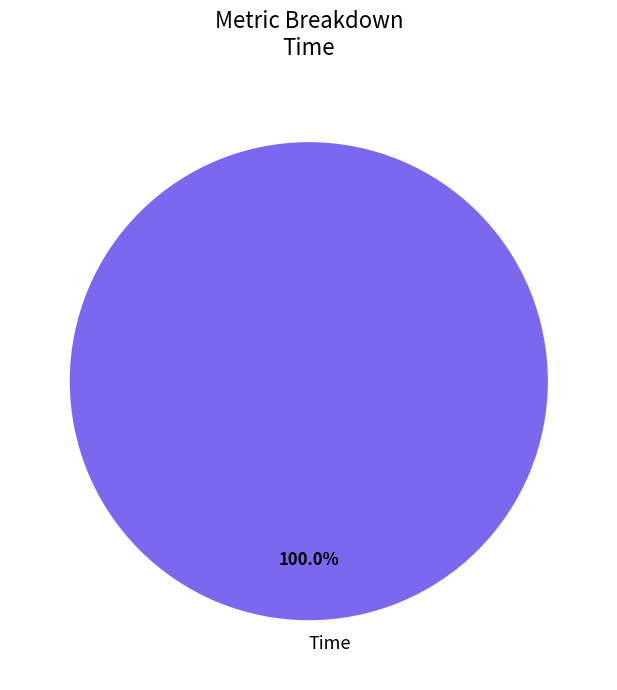

How many segments does this pie chart have?

1